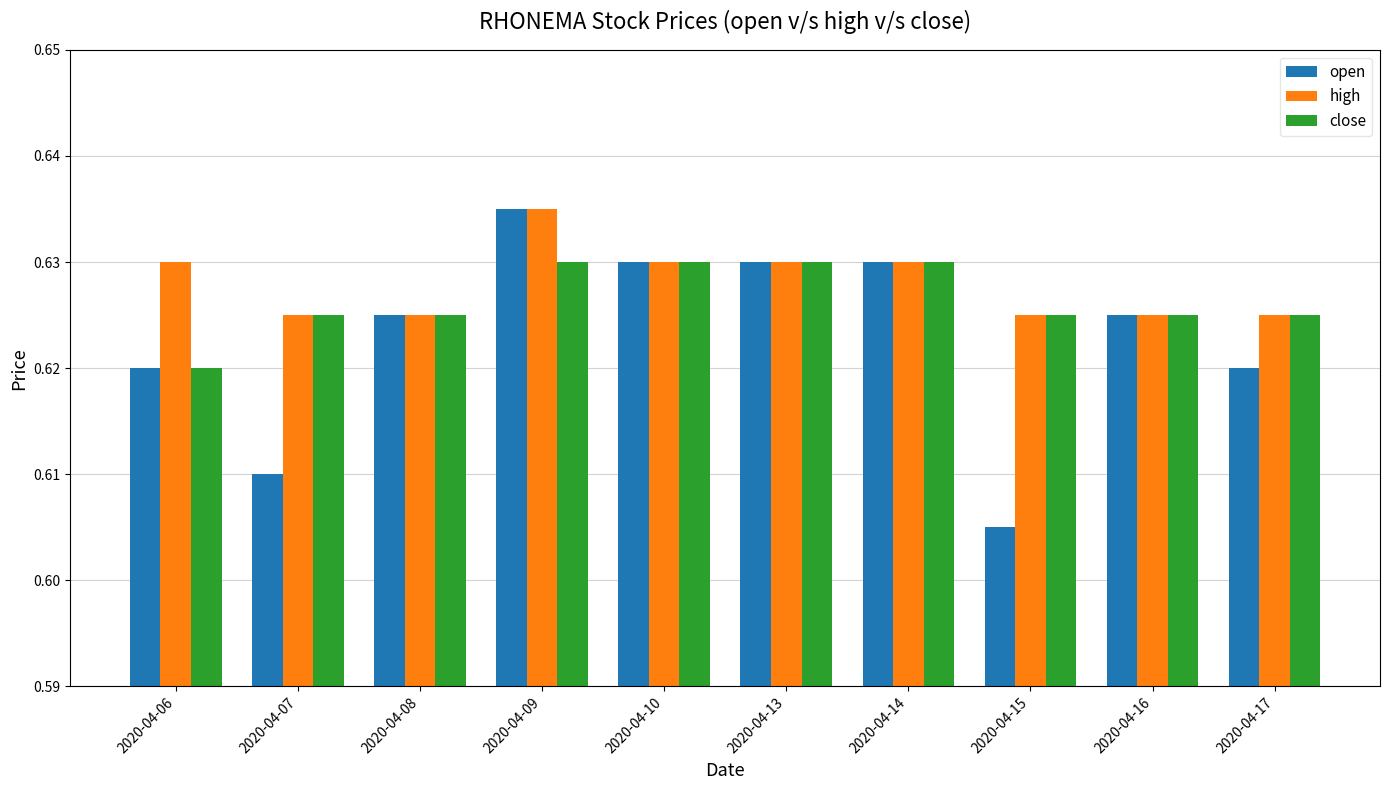

What are all the series names shown in the legend?

open, high, close